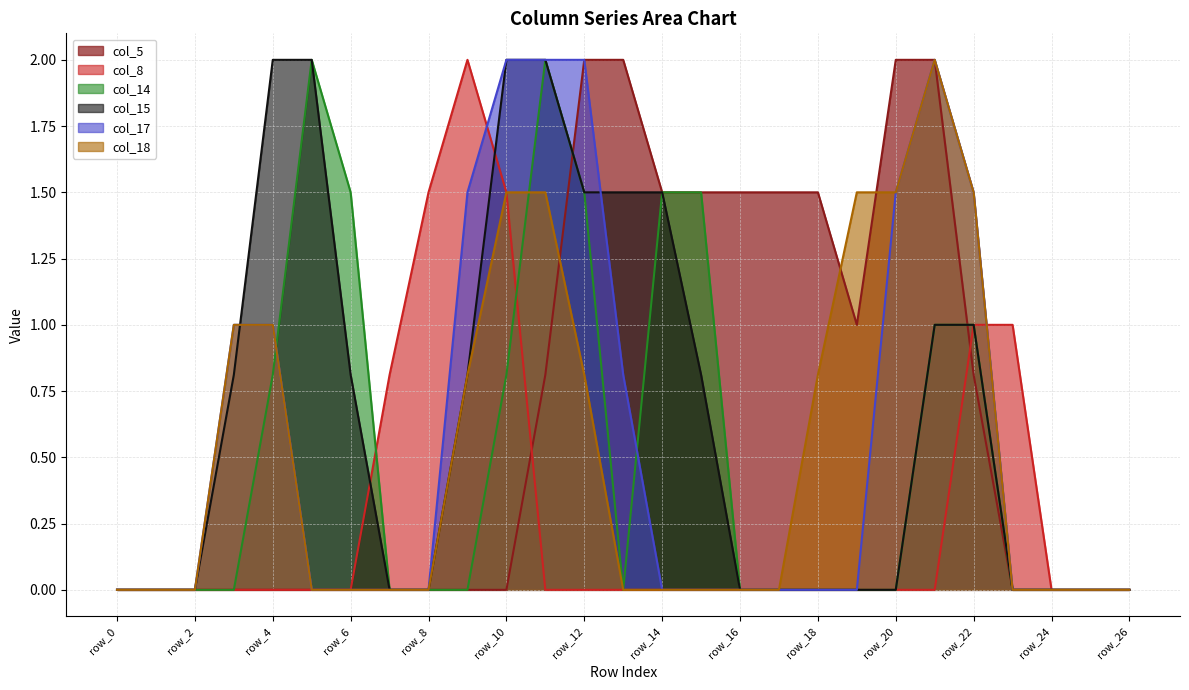

The col_18 series shows 0.0 at row_0. True or false?

True